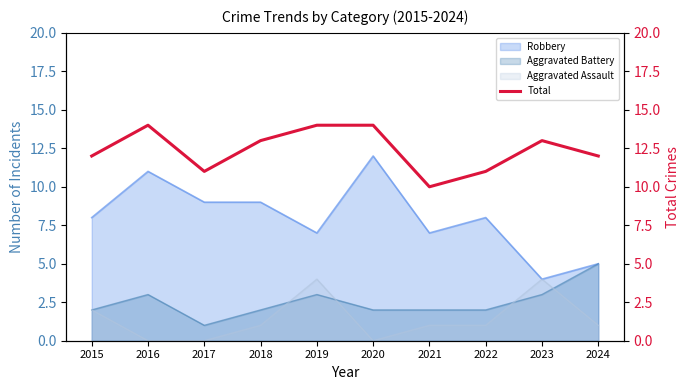

Where does the data first go above 13?

2016